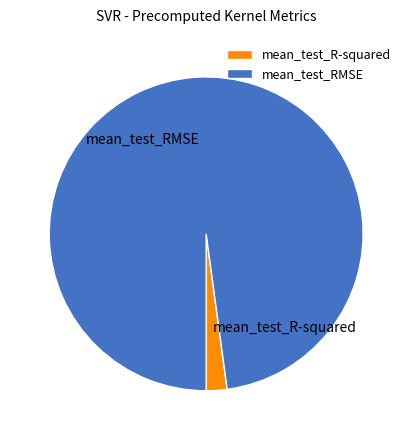

Is there any slice that represents more than half of the pie?

Yes